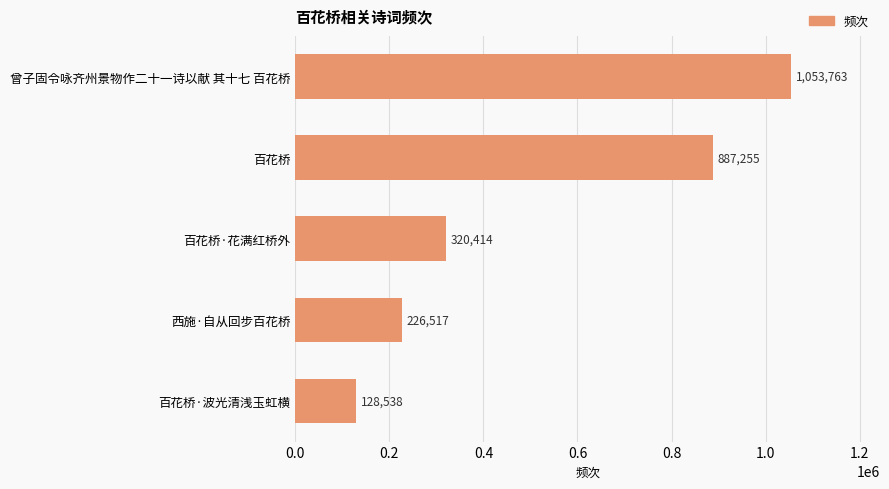

What is the greatest value displayed?

1053763